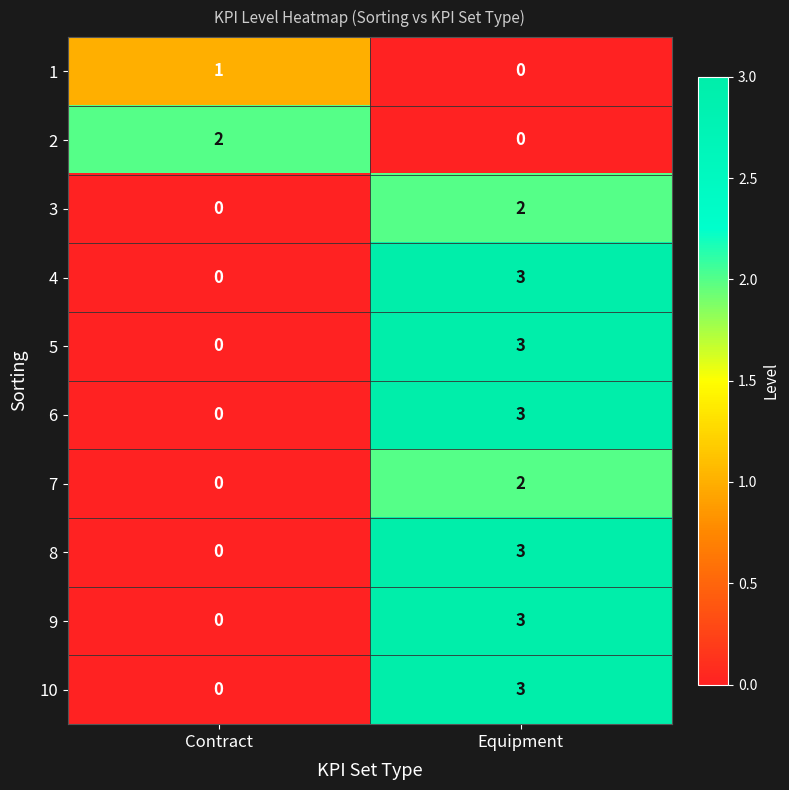

What is the difference between the maximum and minimum values in the 4 series?

3